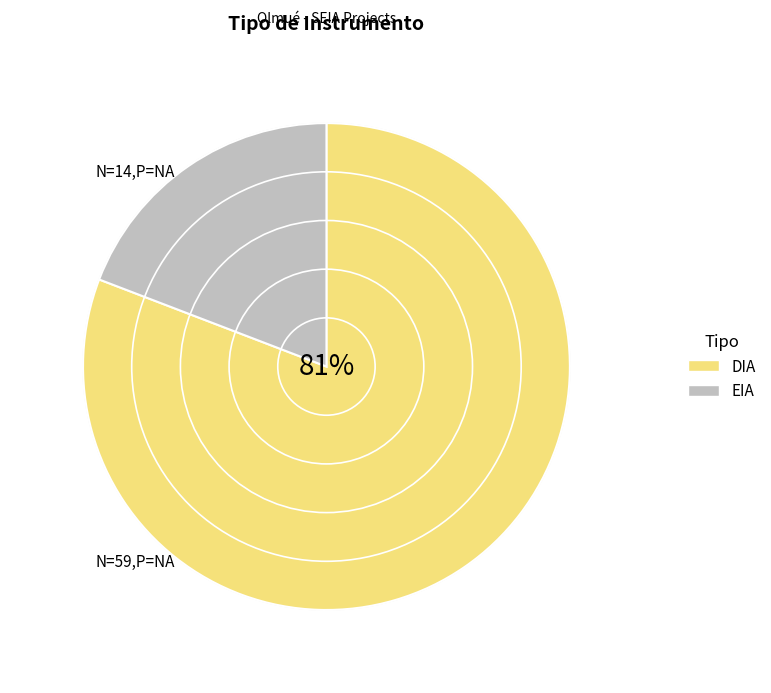

To the nearest percent, what is the difference between the largest and smallest slice percentages?

62%